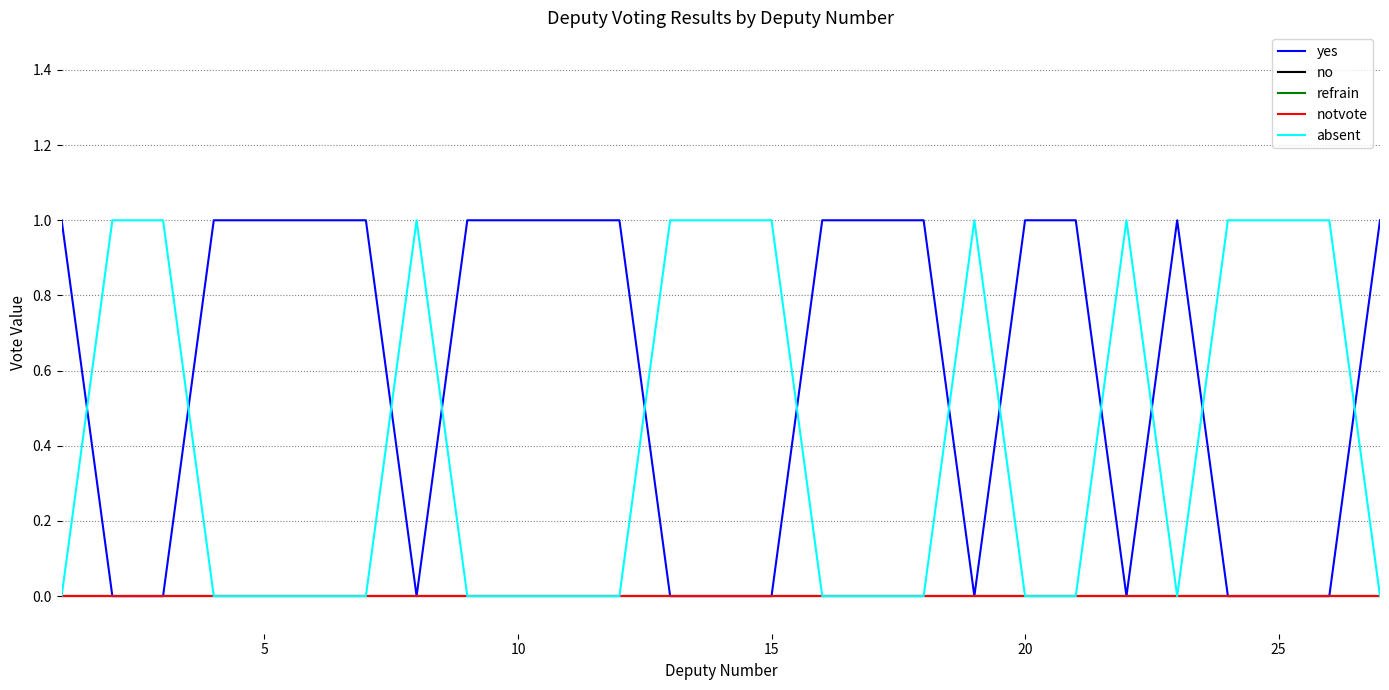

Does the chart have visible grid lines?

Yes